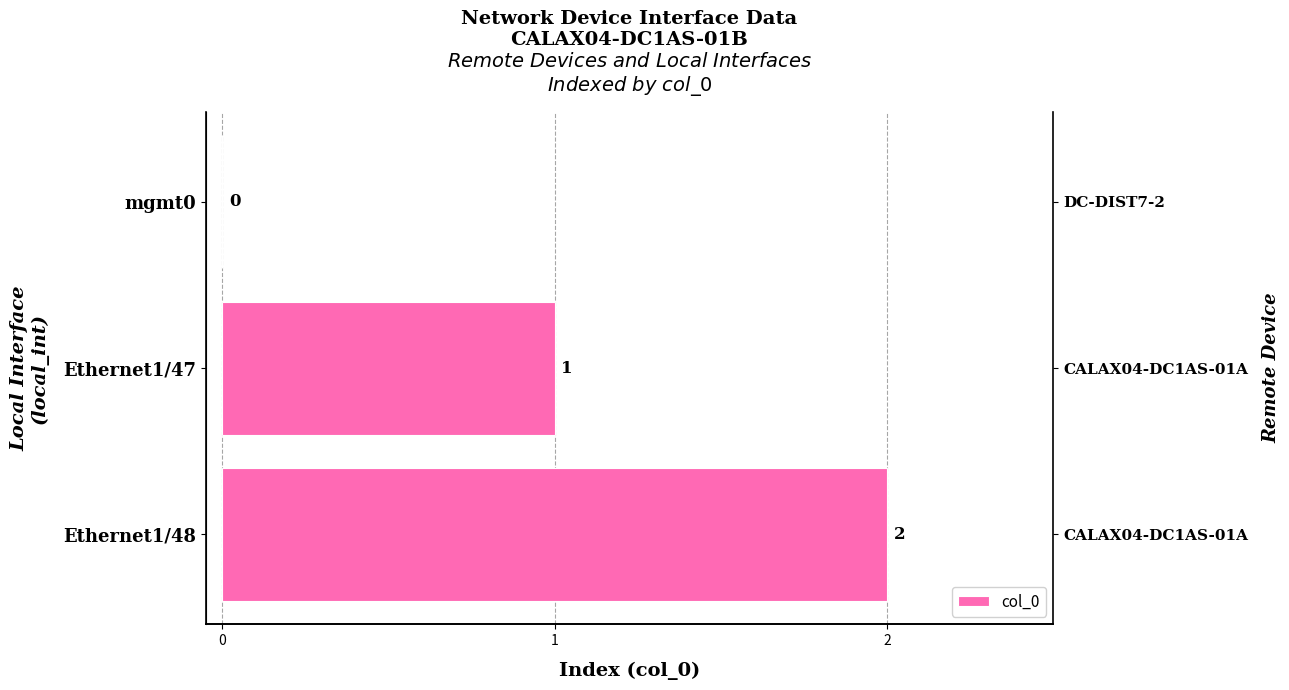

Count the number of values greater than 1.

1